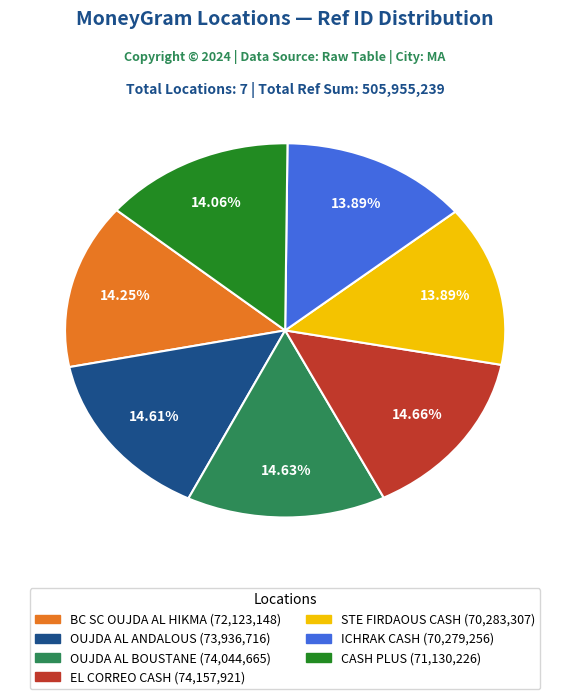

Does STE FIRDAOUS CASH represent more than half of the total?

No